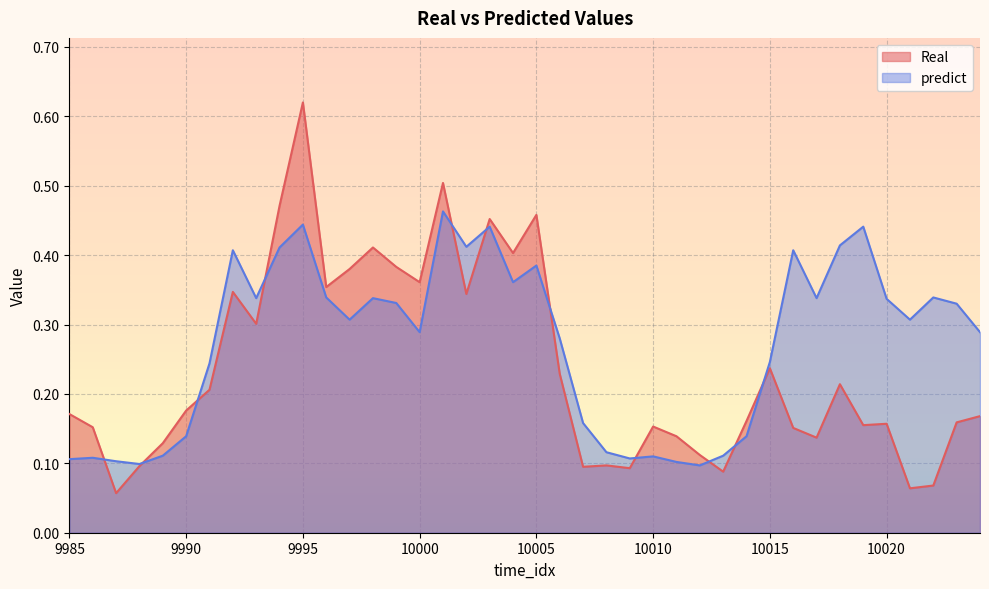

Is it true that predict equals 0.1 at 10013?

False